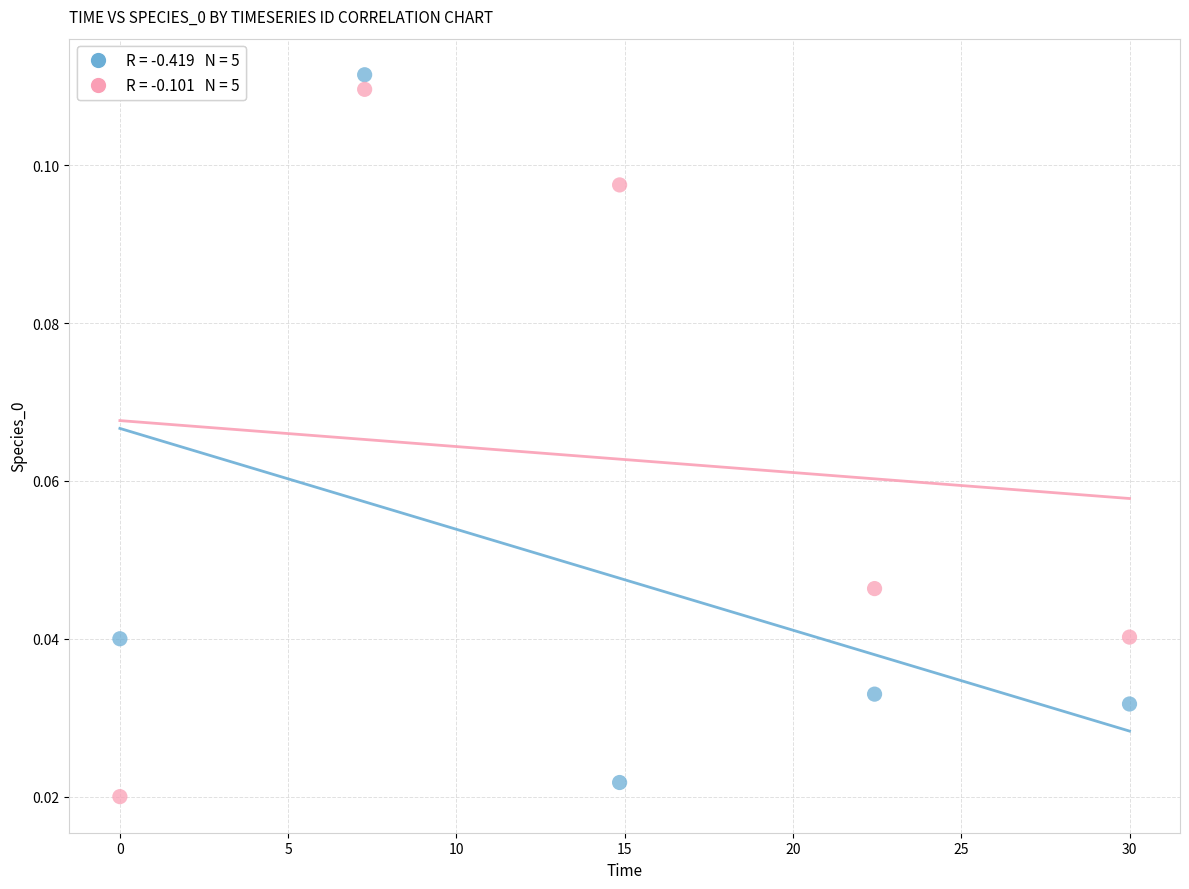

Across all data points, what is the average X value?

14.9